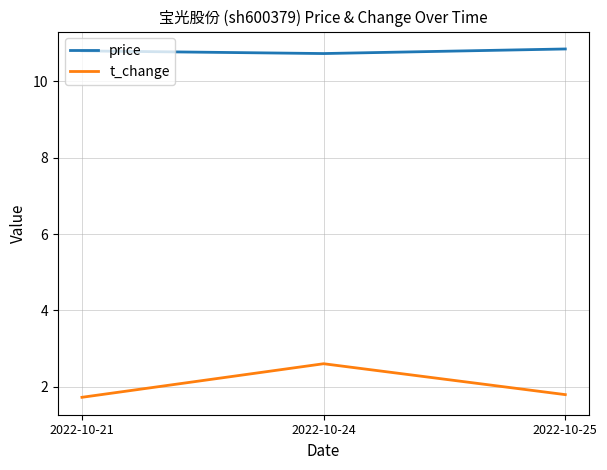

Rank the series at 2022-10-21 from highest to lowest value.

price, t_change